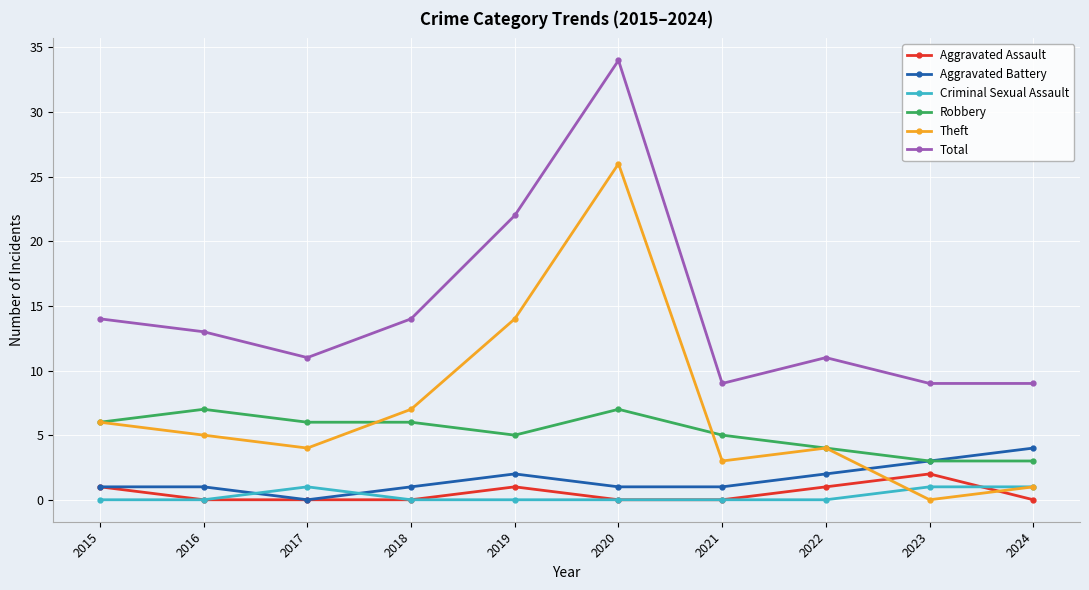

What is the difference between the maximum and minimum values in the Theft series?

26